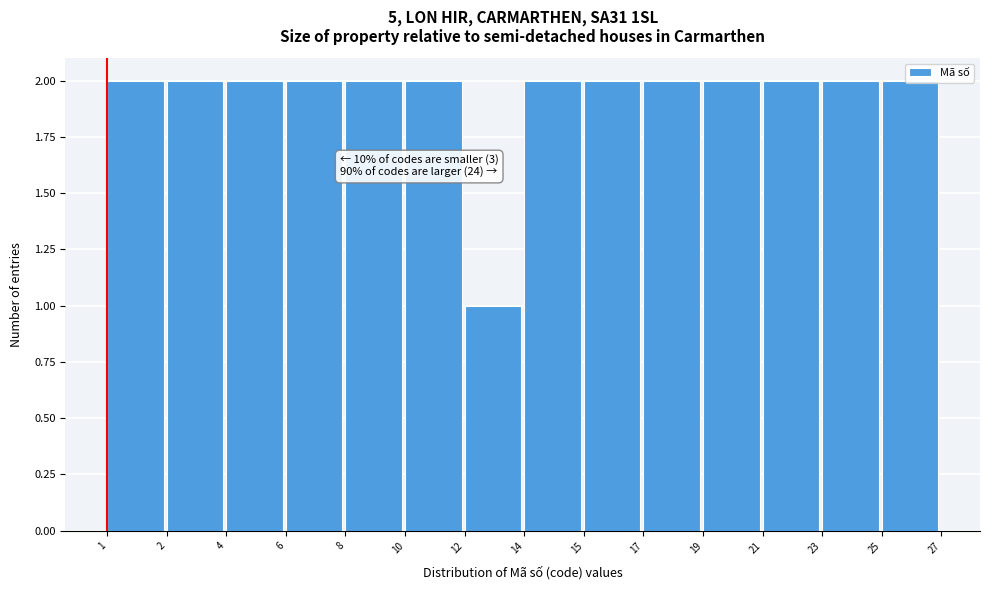

Is it true that the value at 19 is 3?

False